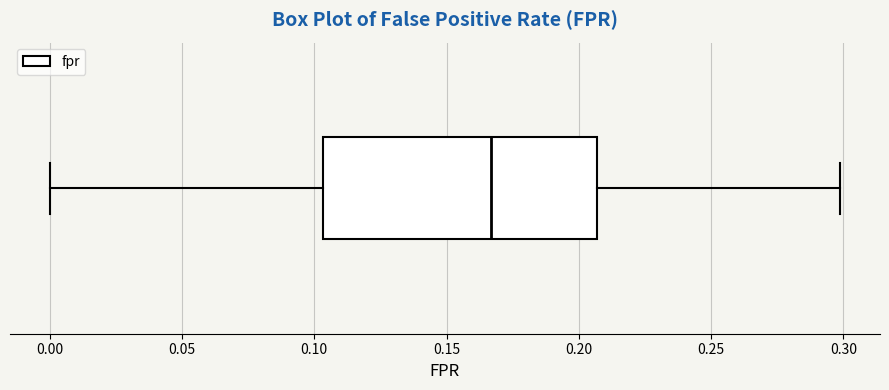

Where is the left edge of the box on the x-axis? The values are not printed on the chart, so give them approximately, as read against the axis.

0.105